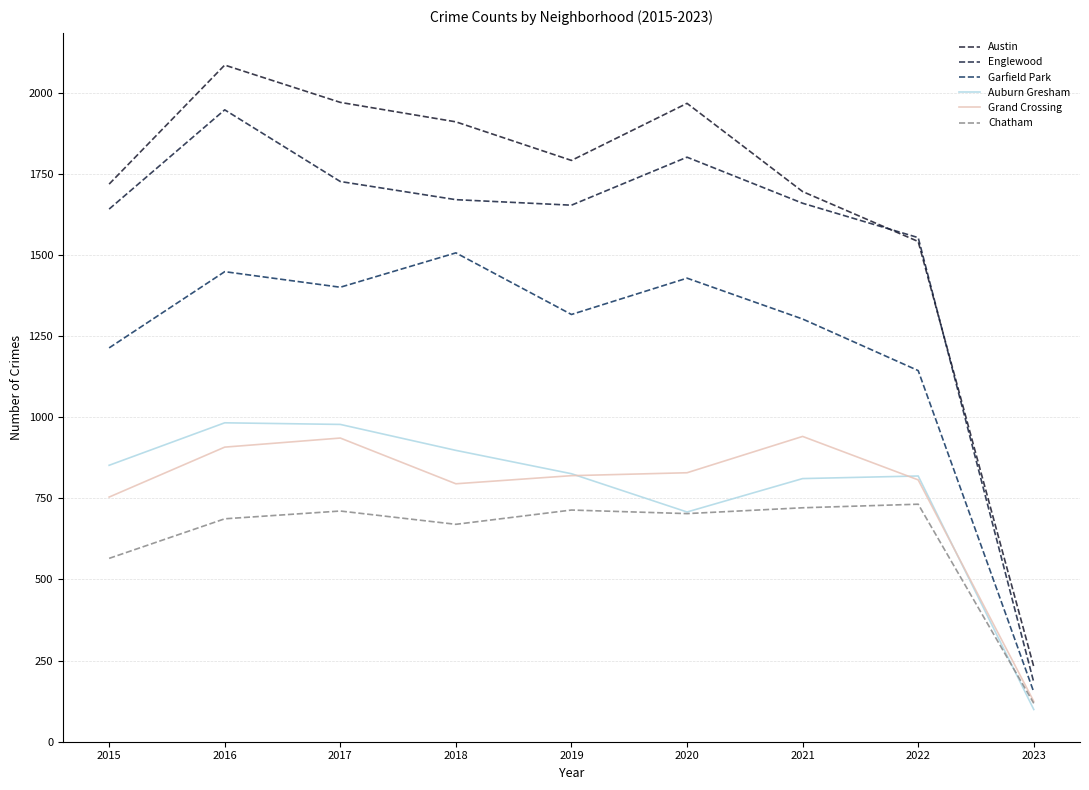

Reading left to right, what are all the values shown in this chart?

Austin: 1719	2086	1971	1911	1792	1968	1696	1542	231
Englewood: 1642	1948	1727	1671	1654	1802	1660	1554	183
Garfield Park: 1214	1449	1401	1507	1317	1429	1303	1144	153
Auburn Gresham: 852	983	978	898	826	708	811	819	99
Grand Crossing: 754	908	936	795	820	829	941	807	124
Chatham: 565	687	711	670	714	703	721	732	118